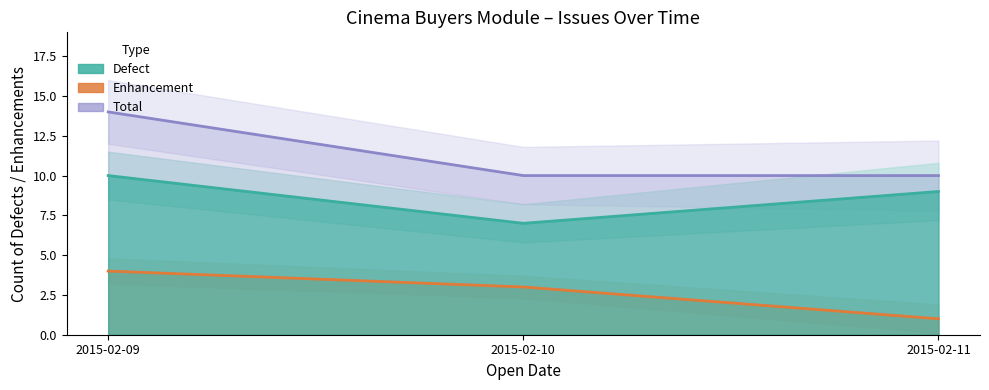

What is the value of the Defect point at the 3rd from the left?

9